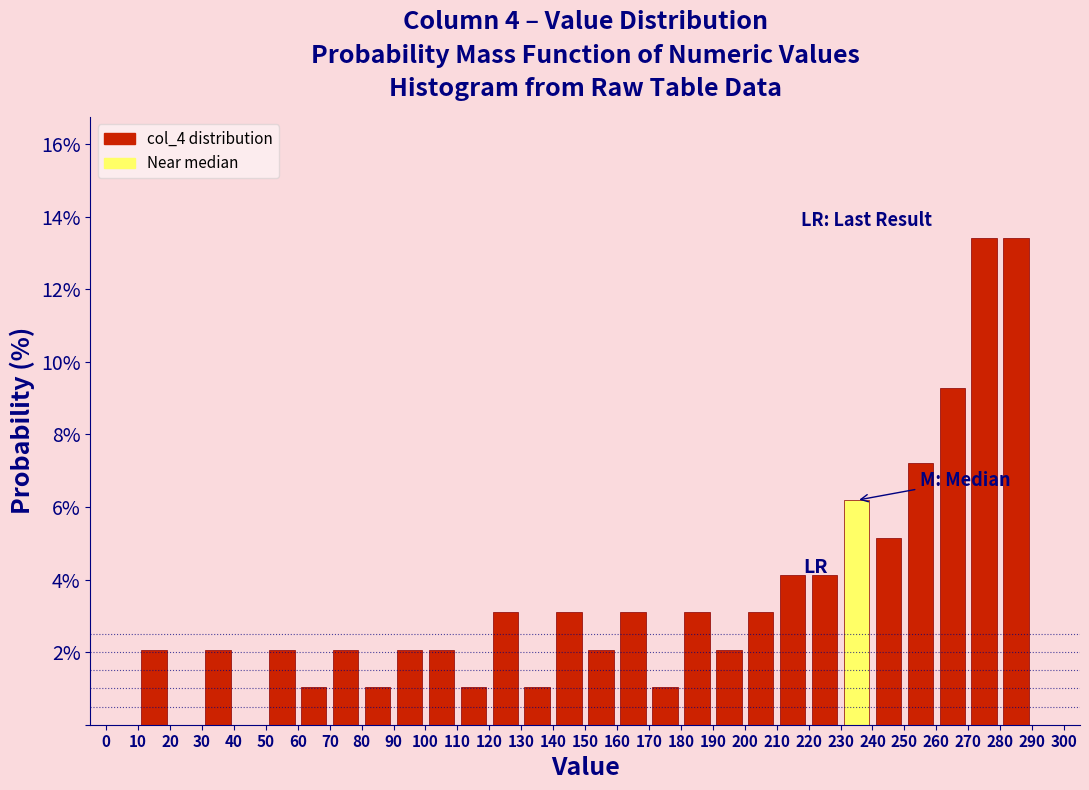

Reading left to right, transcribe this chart: for each bar, give the range it covers on the x-axis and its height. The values are not printed on the chart, so give them approximately, as read against the axis.

0 to 10: 0
10 to 20: 2.0
20 to 30: 0
30 to 40: 2.0
40 to 50: 0
50 to 60: 2.0
60 to 70: 1.0
70 to 80: 2.0
80 to 90: 1.0
90 to 100: 2.0
100 to 110: 2.0
110 to 120: 1.0
120 to 130: 3.0
130 to 140: 1.0
140 to 150: 3.0
150 to 160: 2.0
160 to 170: 3.0
170 to 180: 1.0
180 to 190: 3.0
190 to 200: 2.0
200 to 210: 3.0
210 to 220: 4.2
220 to 230: 4.2
230 to 240: 6.2
240 to 250: 5.2
250 to 260: 7.2
260 to 270: 9.2
270 to 280: 13.4
280 to 290: 13.4
290 to 300: 0